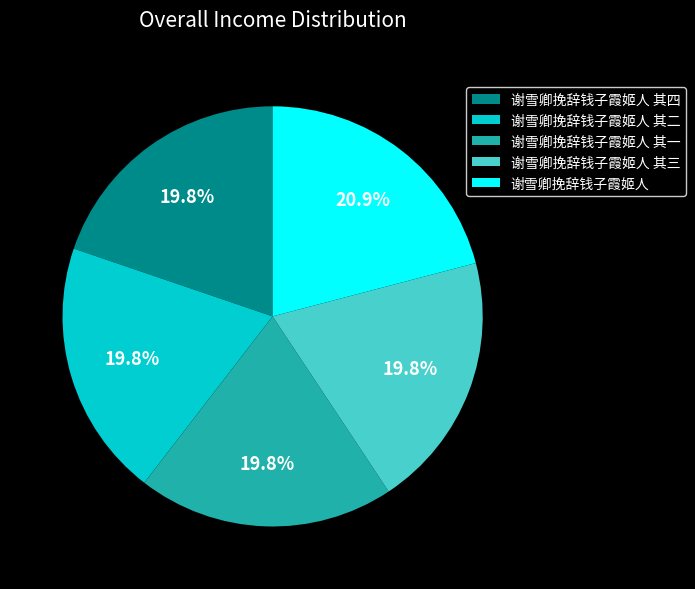

Do 谢雪卿挽辞钱子霞姬人 其一 and 谢雪卿挽辞钱子霞姬人 其四 together represent more than half of the pie?

No